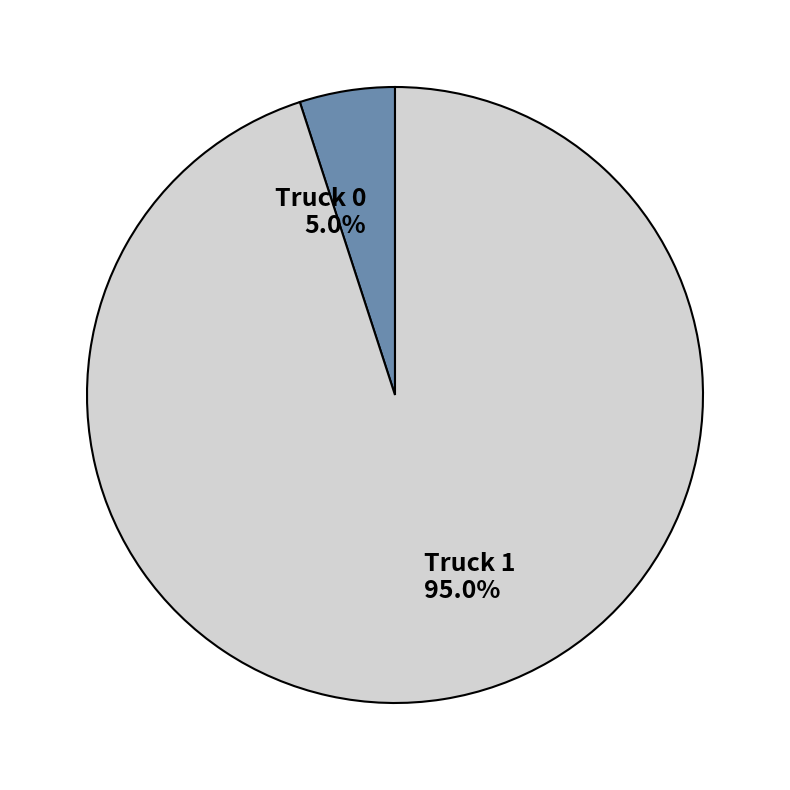

Approximately how many times larger is the value at Truck 0 compared to Truck 1?

0.1